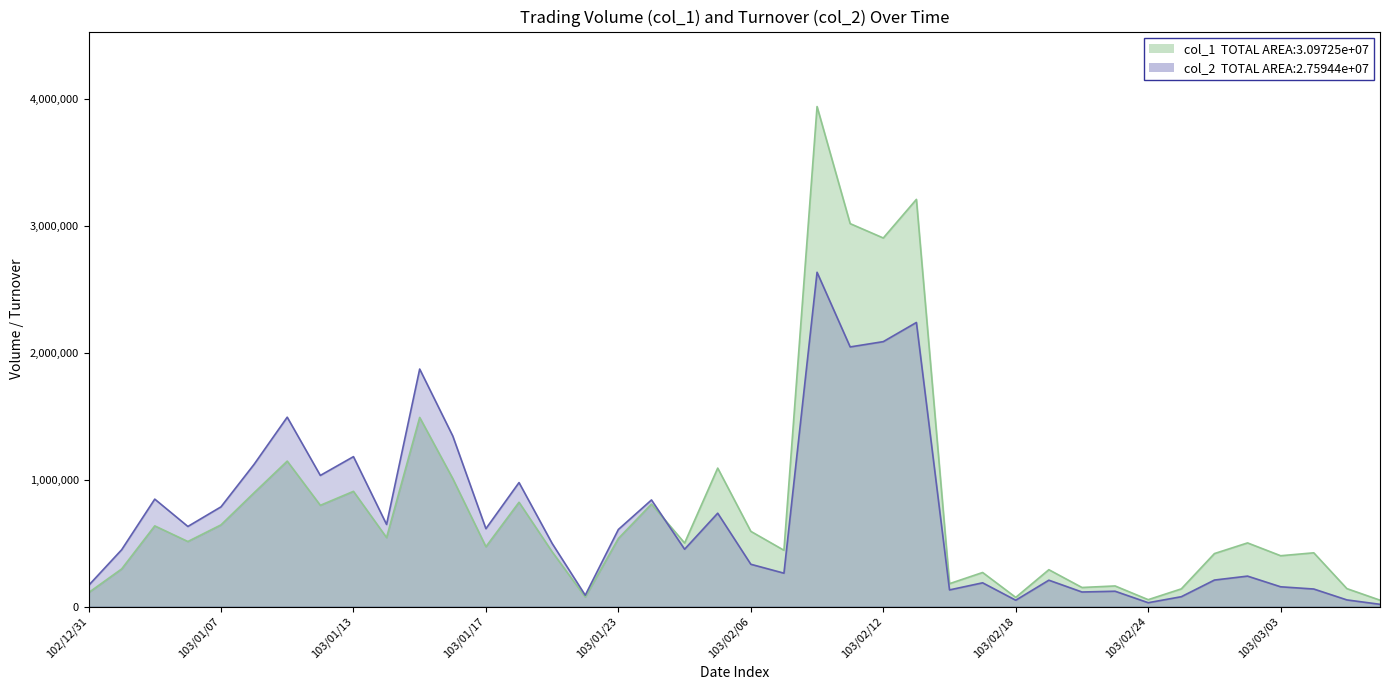

Which series changed the most between 103/01/13 and 103/02/07?

col_2